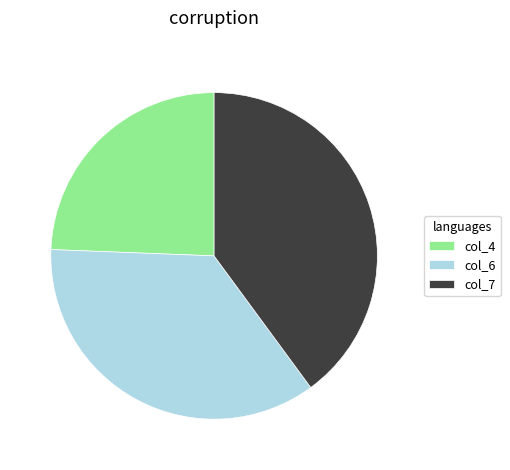

What is the largest slice in the pie chart?

col_7